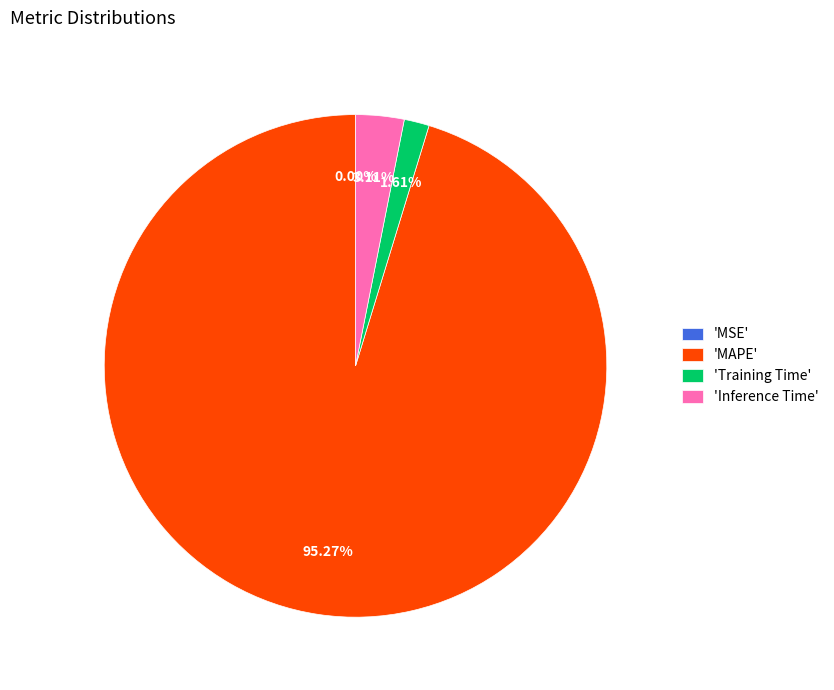

Which slice is the largest?

'MAPE'